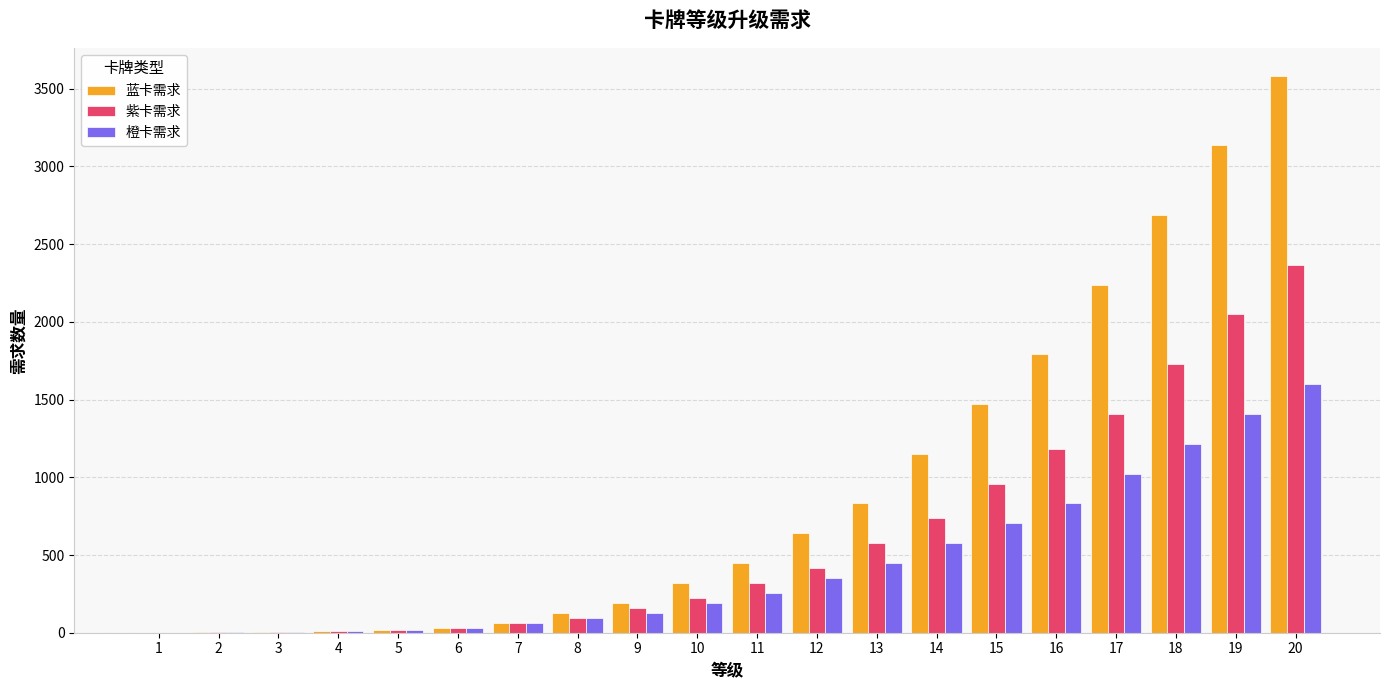

What is the highest value of the 橙卡需求 series?

1600